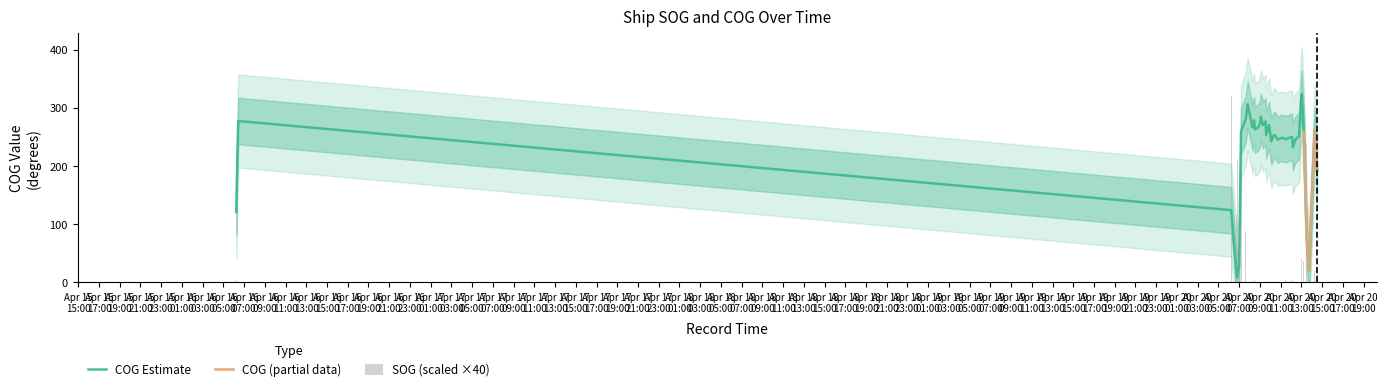

How many data points are less than 258?

20